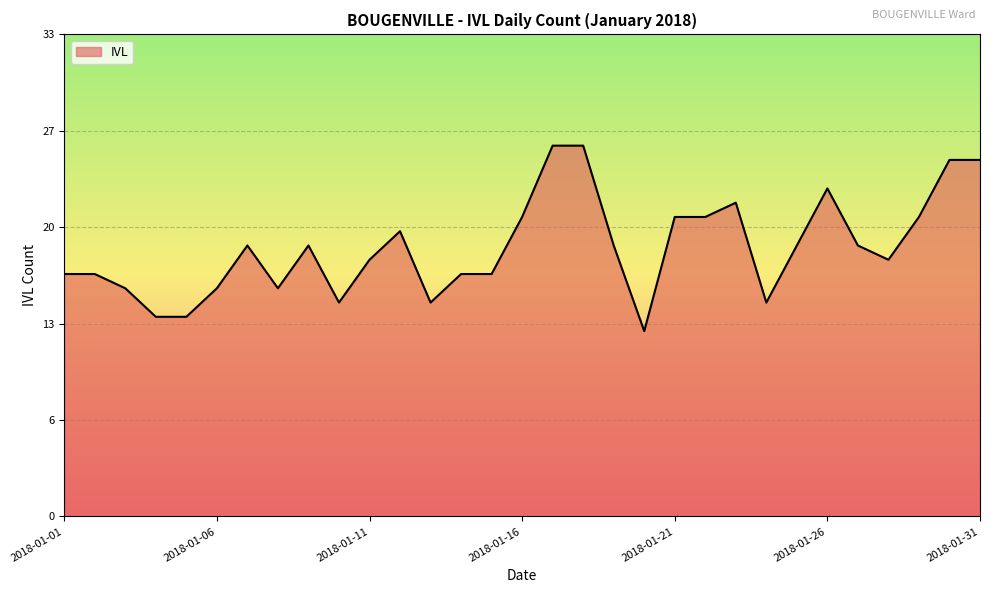

Does the chart display data point markers on the line(s)?

No